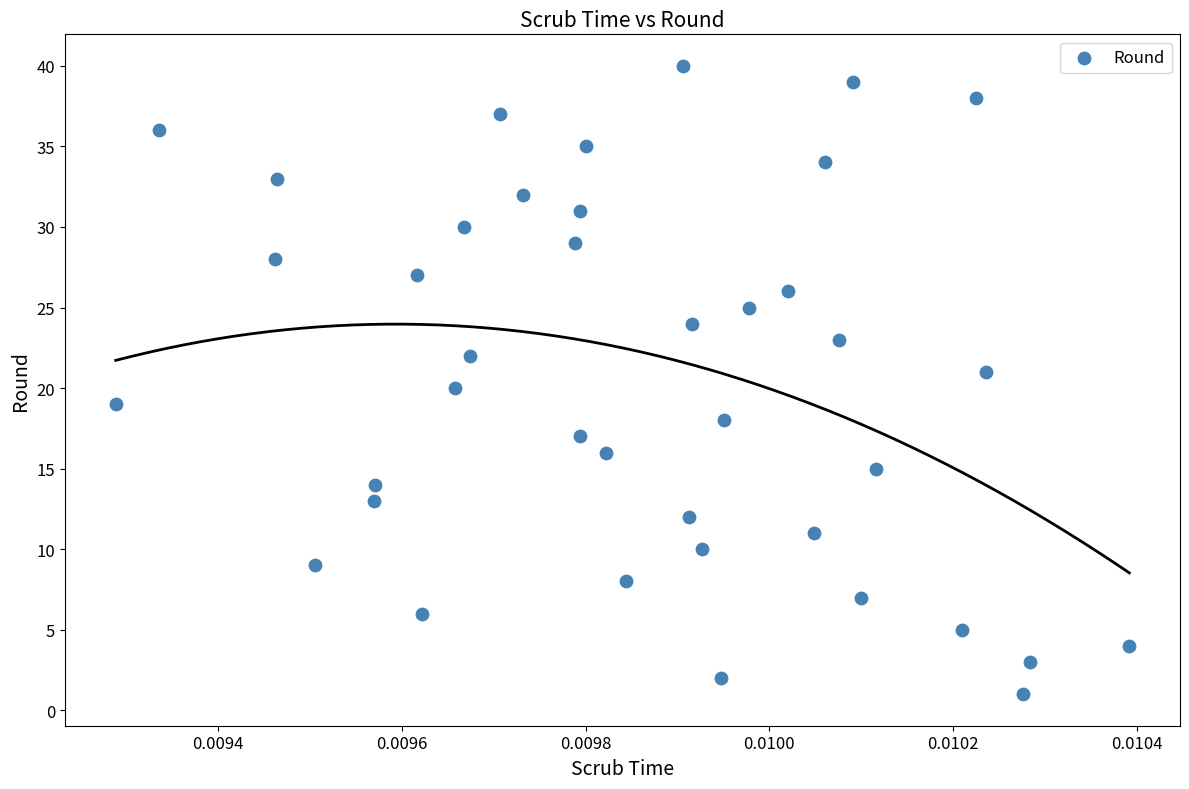

What is the range of Y values (max minus min)?

39